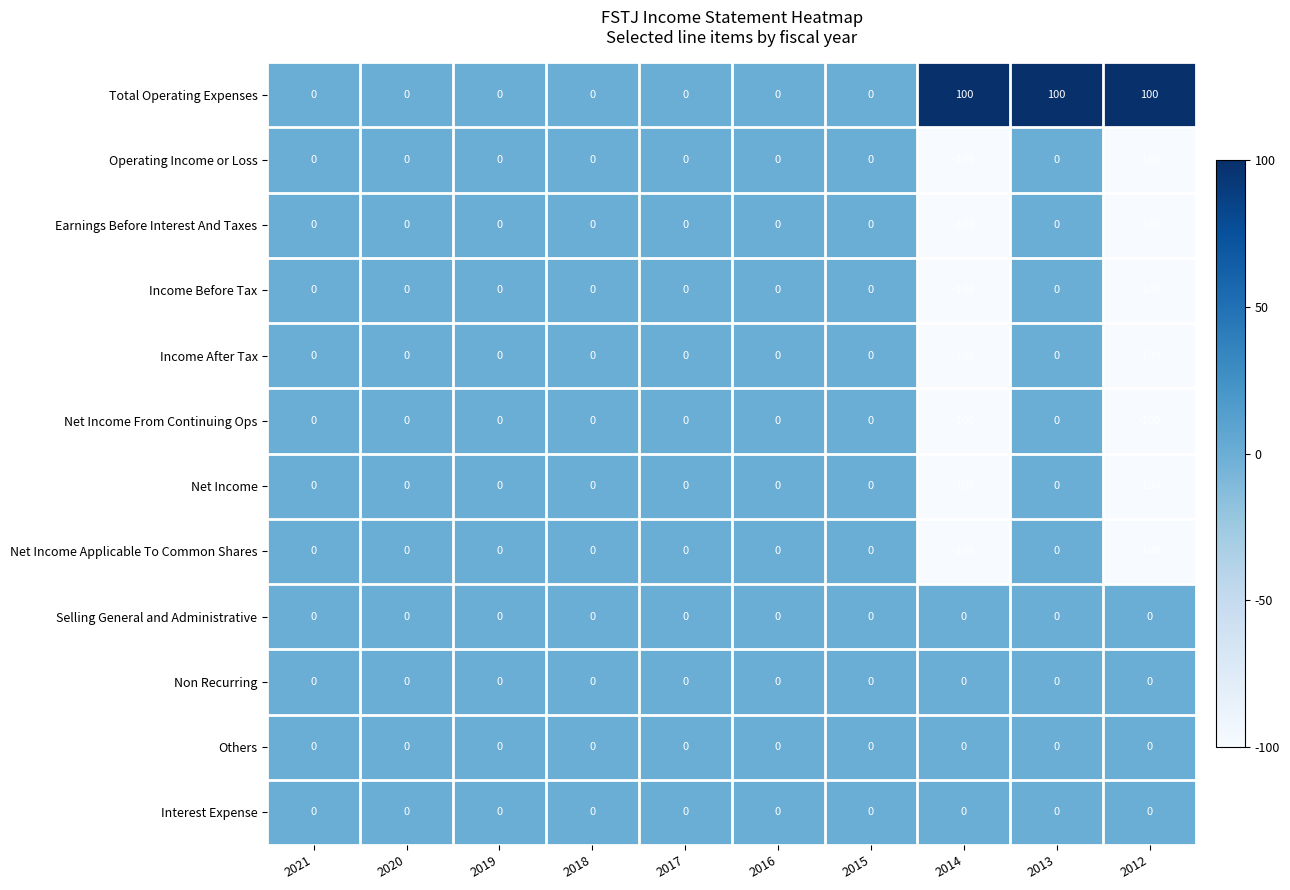

At how many categories does at least one series exceed 77?

3